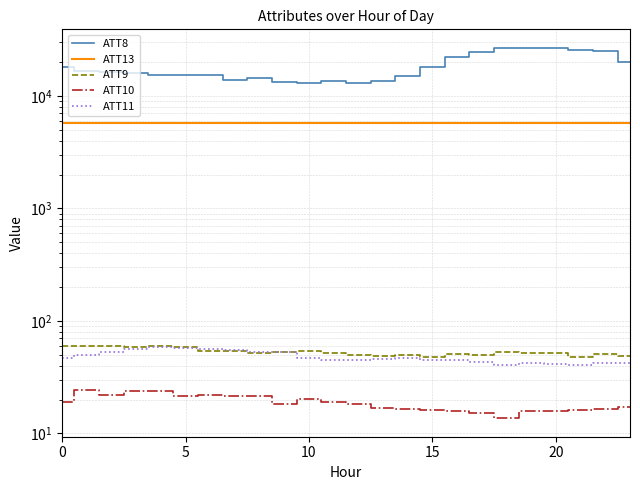

The value of ATT11 at 8 is 53.3. True or false?

True